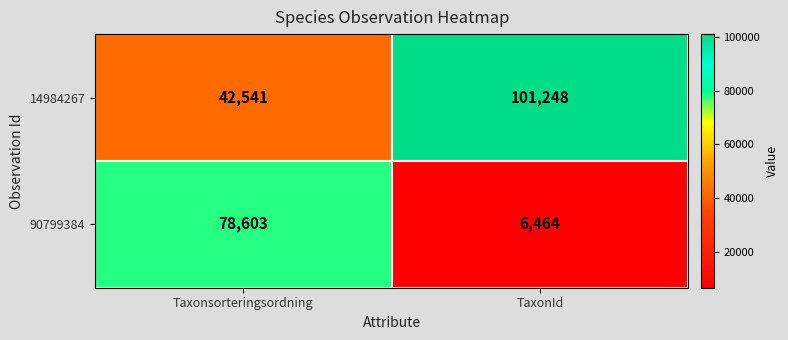

What is the minimum value shown in the chart?

6464